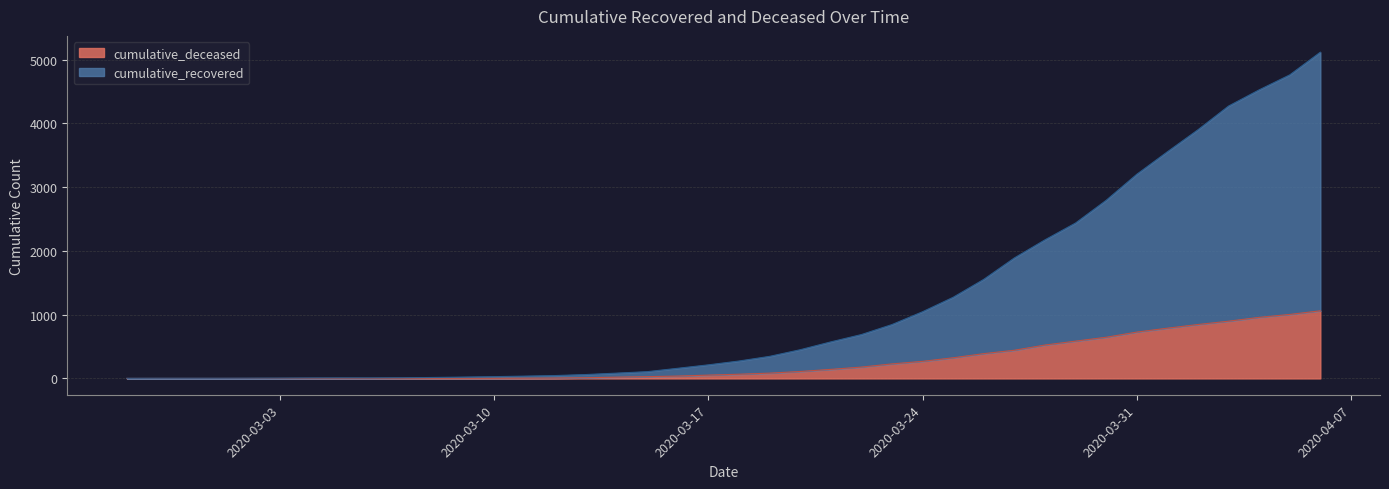

Reading left to right, extract all data points from this chart.

cumulative_recovered: 2	3	3	3	4	5	7	8	8	10	15	21	28	36	45	61	83	106	159	213	273	346	450	573	688	845	1046	1273	1554	1890	2174	2438	2794	3202	3555	3901	4273	4527	4762	5118
cumulative_deceased: 0	0	0	0	0	0	0	0	0	1	2	2	2	4	6	11	20	28	37	52	66	83	109	142	178	228	268	324	389	442	524	585	646	727	788	846	898	958	1004	1061